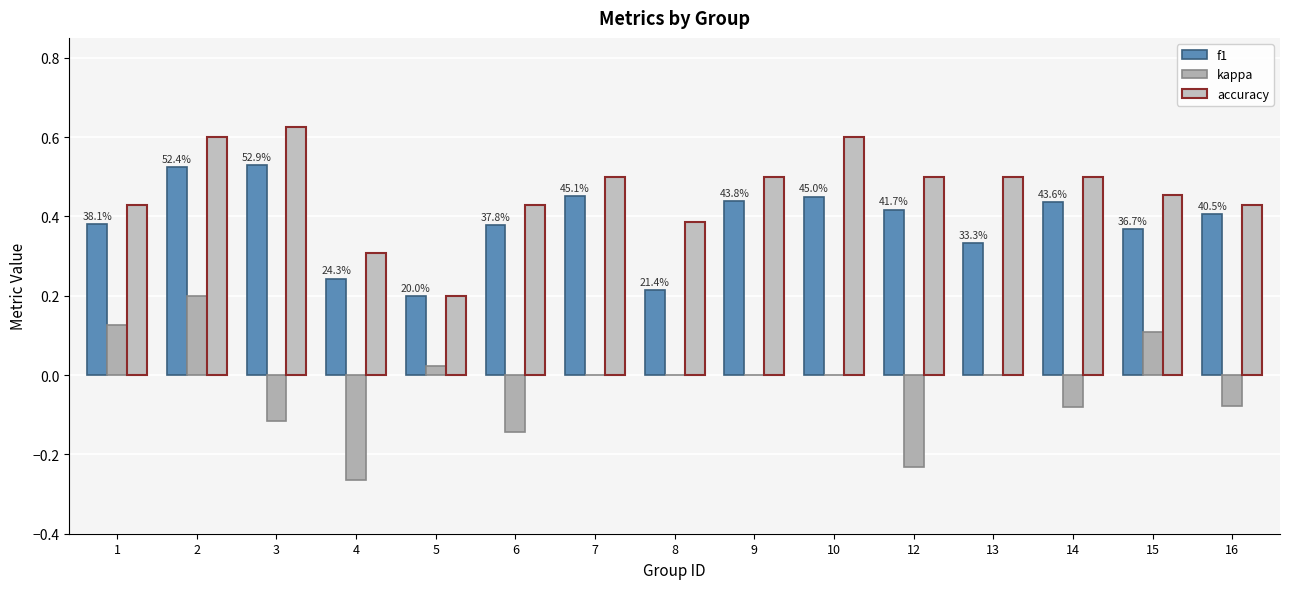

Between 3 and 2, which is larger?

3